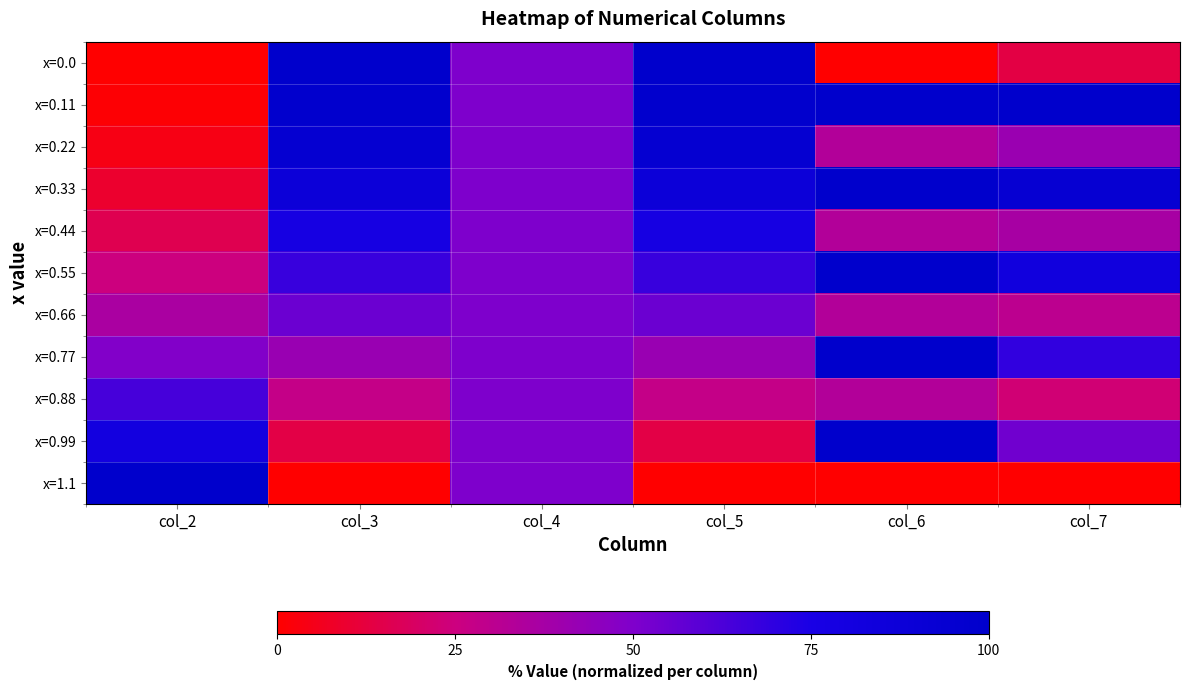

What is the total value across all series at col_2?

385.0